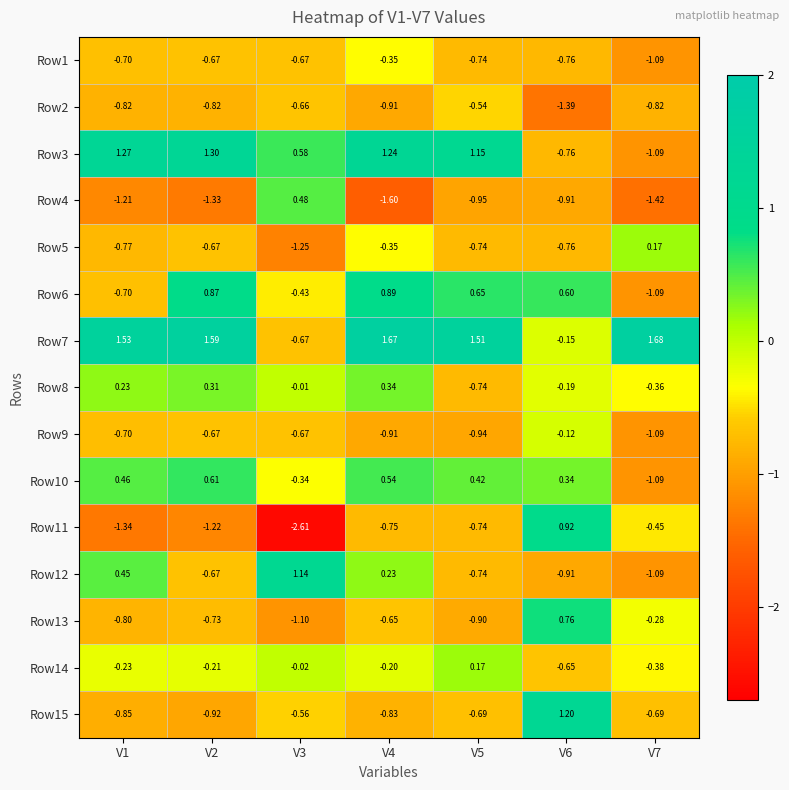

Is the value of Row6 at V1 greater than the value of Row2 at V7?

Yes